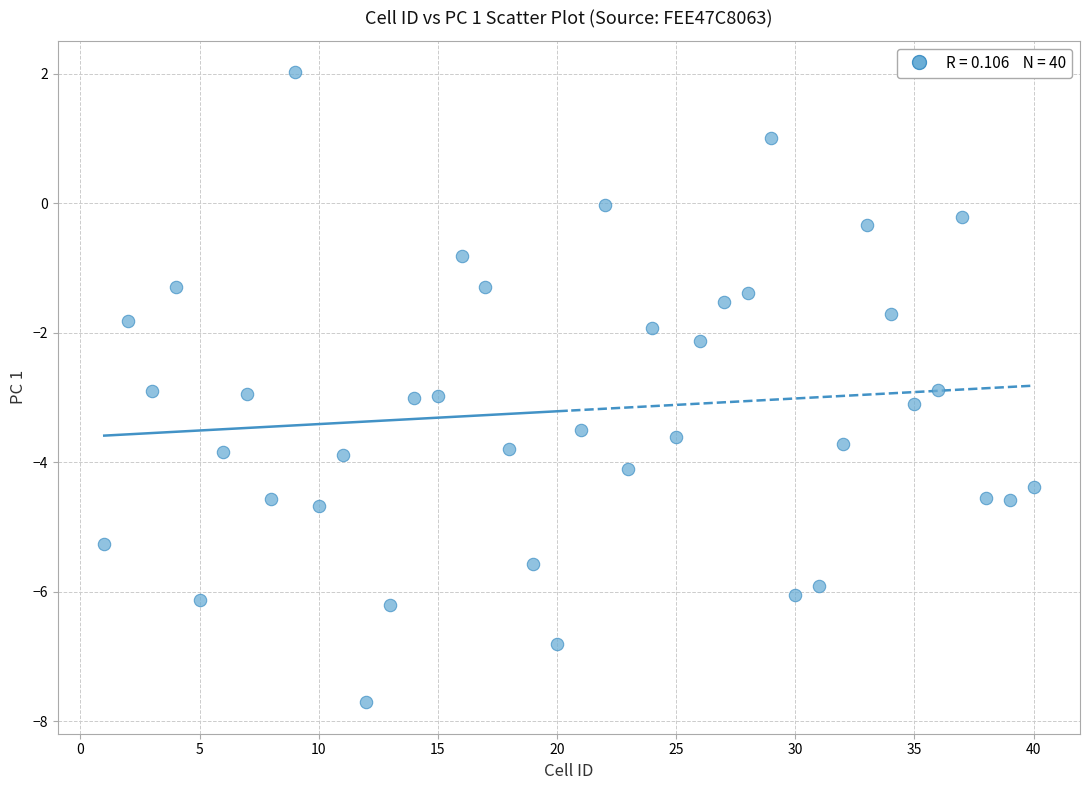

What is the range of X values (max minus min)?

39.0